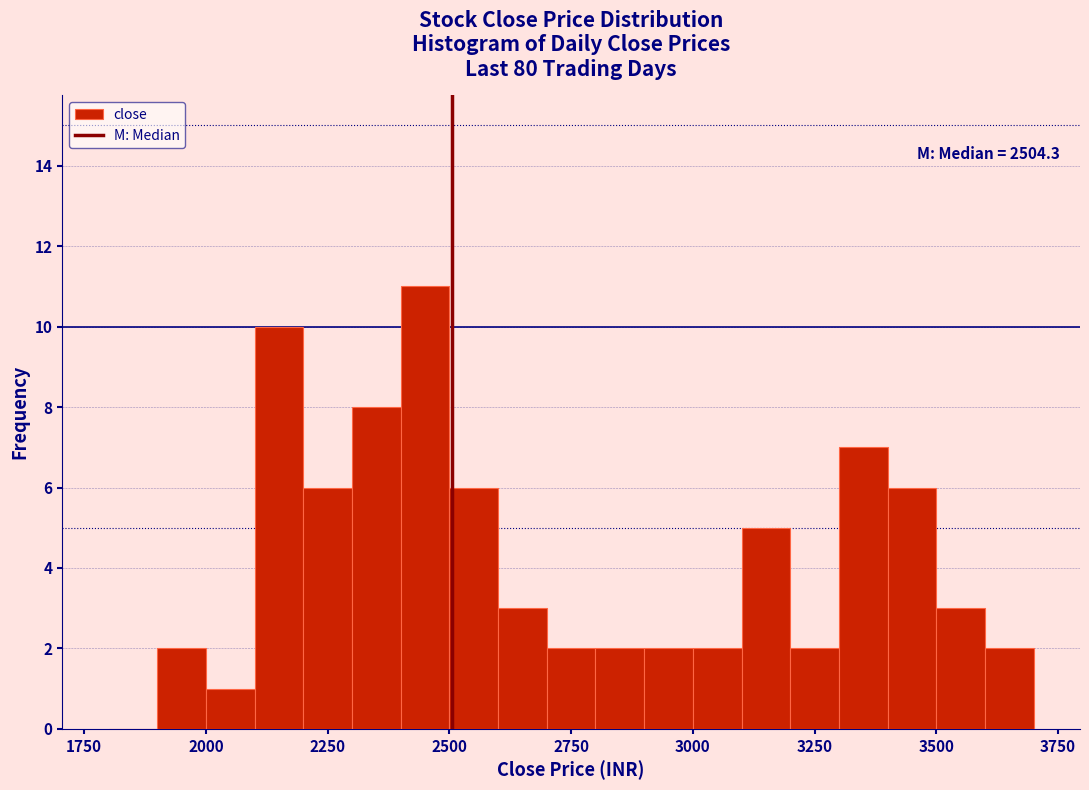

Read against the x-axis, roughly where is the centre of the tallest bar?

2450